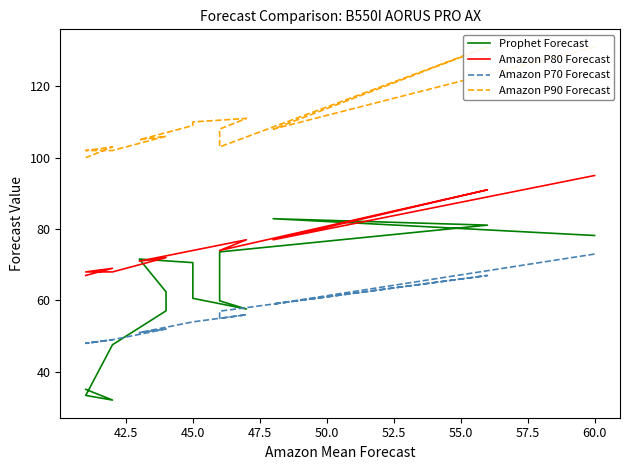

How many distinct data groups are displayed?

4